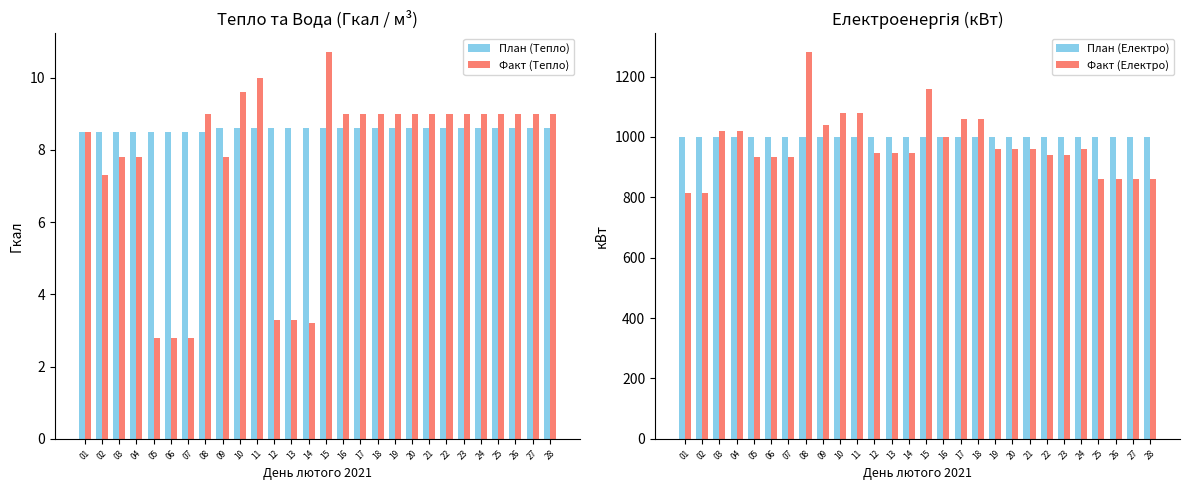

What is the value of the Факт (Електро) bar at the 18th from the left?

1060